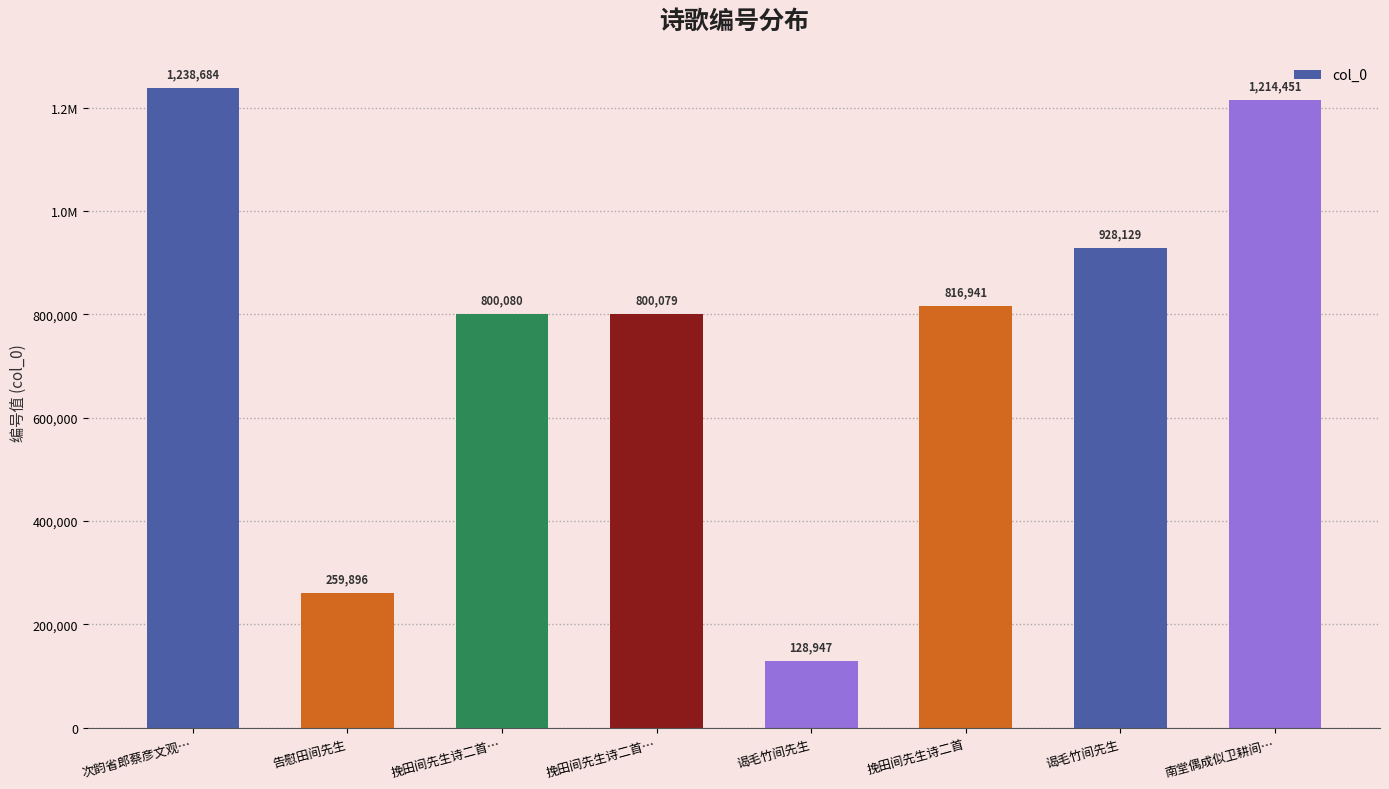

Are the bars horizontal?

No